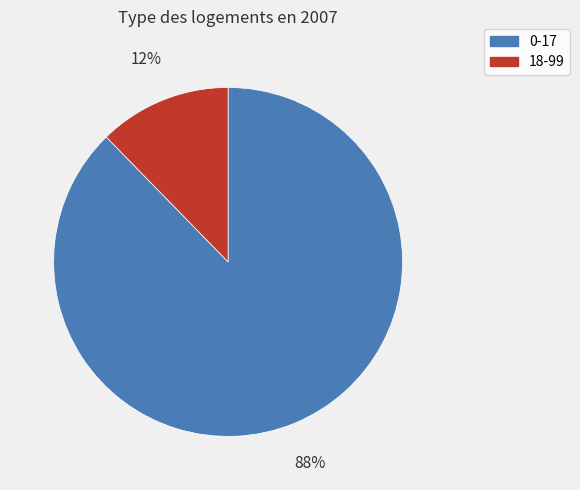

To the nearest percent, what portion does 18-99 represent?

12%